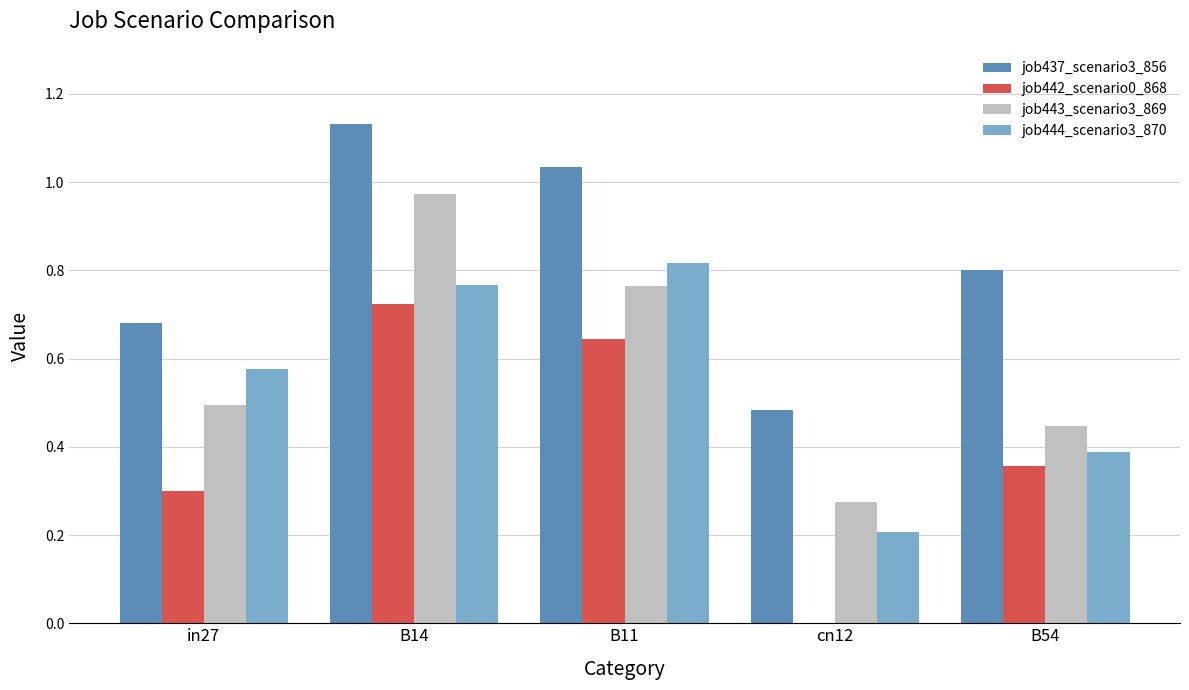

What are all the series names shown in the legend?

job437_scenario3_856, job442_scenario0_868, job443_scenario3_869, job444_scenario3_870